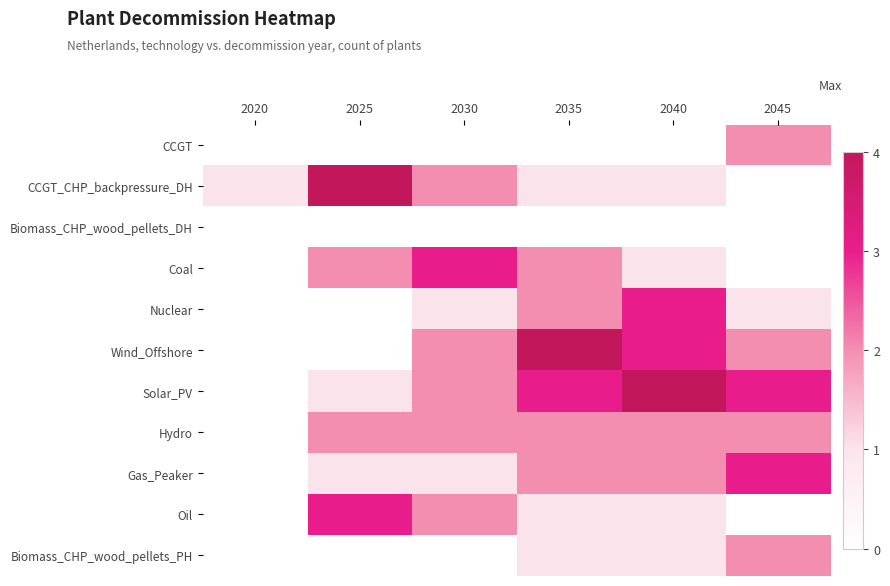

At which category is the sum across all series the highest?

2025